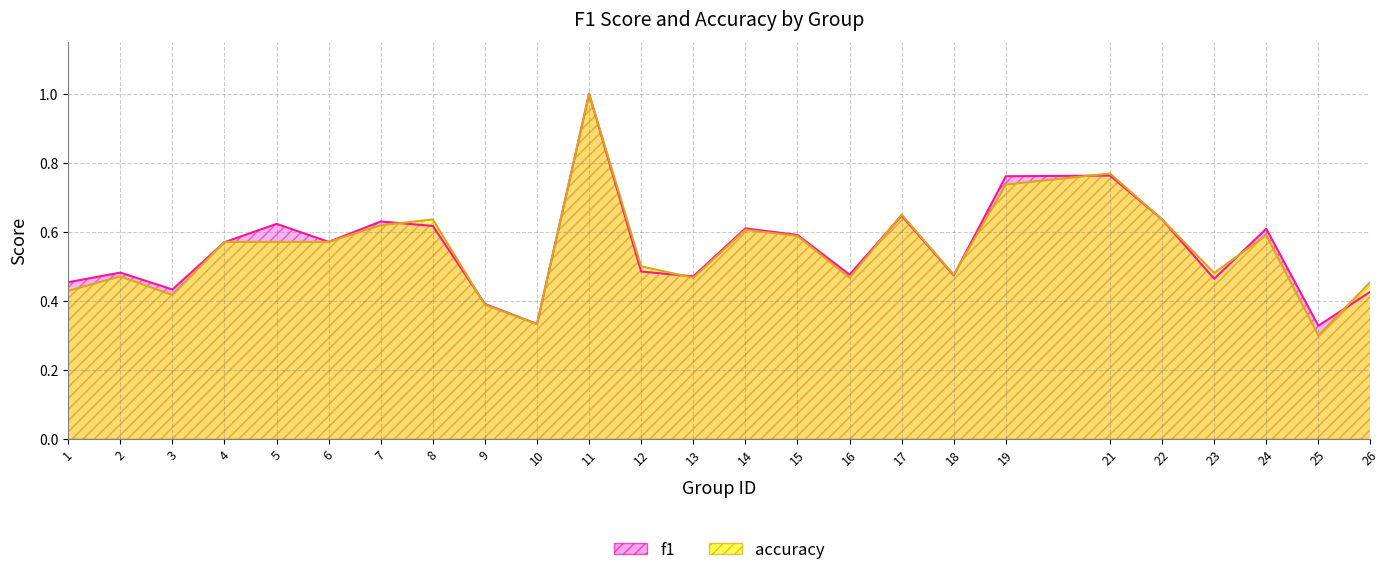

Which series has the largest total across all categories?

f1